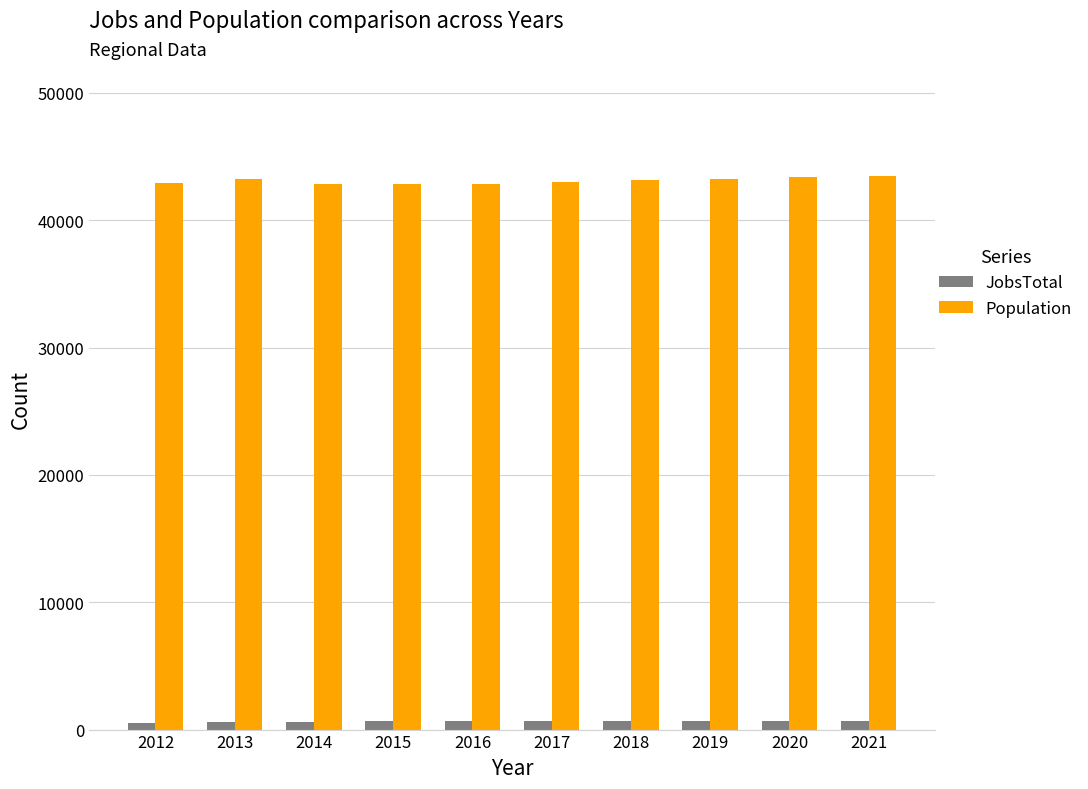

The JobsTotal series shows 671 at 2020. True or false?

True